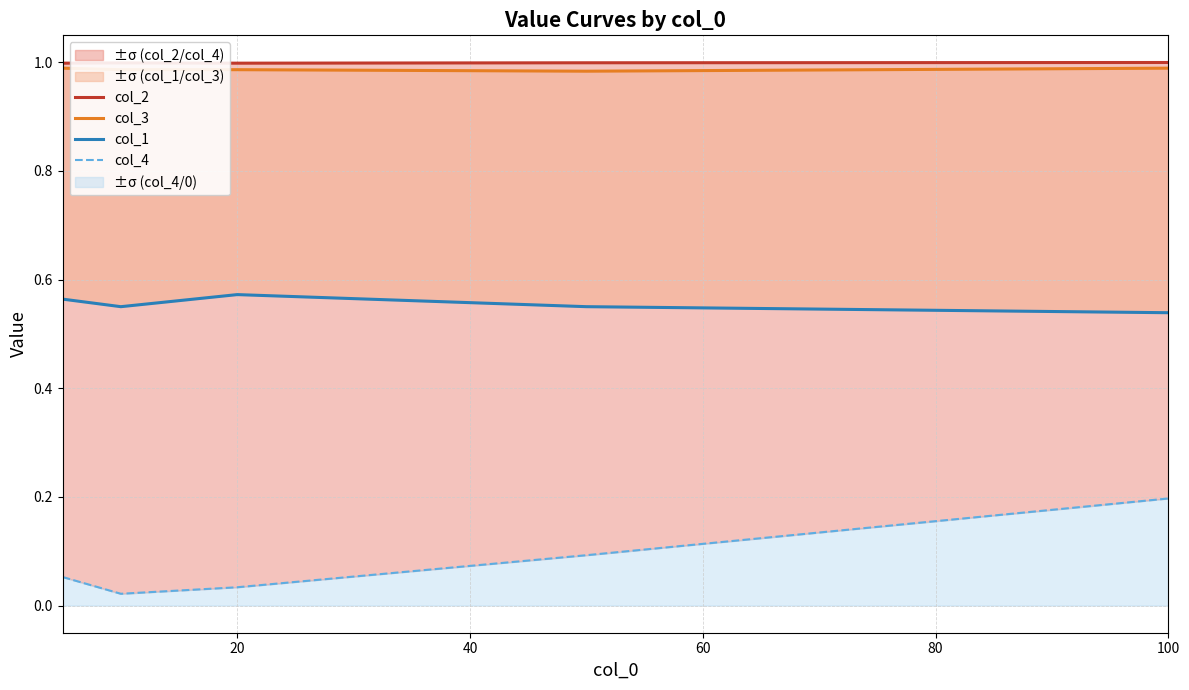

Count the col_1 values in the range 0 to 1.

5